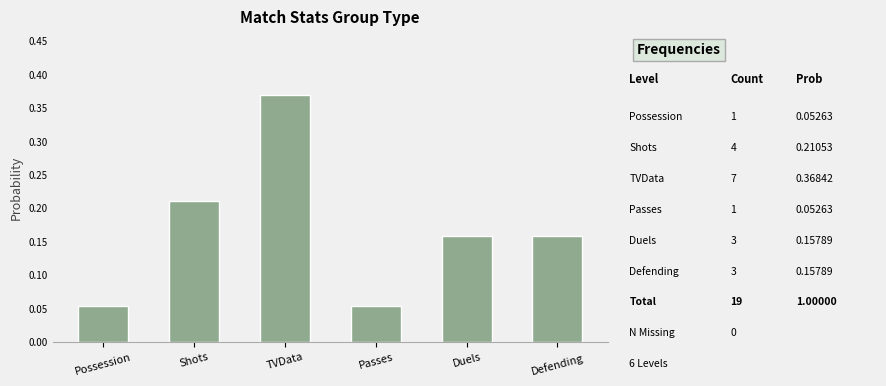

How many values are between 0 and 1?

6